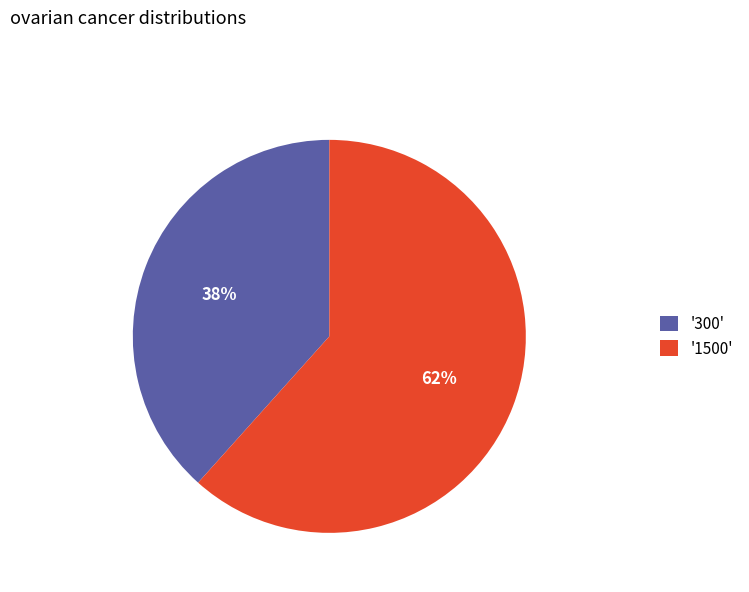

To the nearest percent, what is the combined percentage of '1500' and '300'?

100%